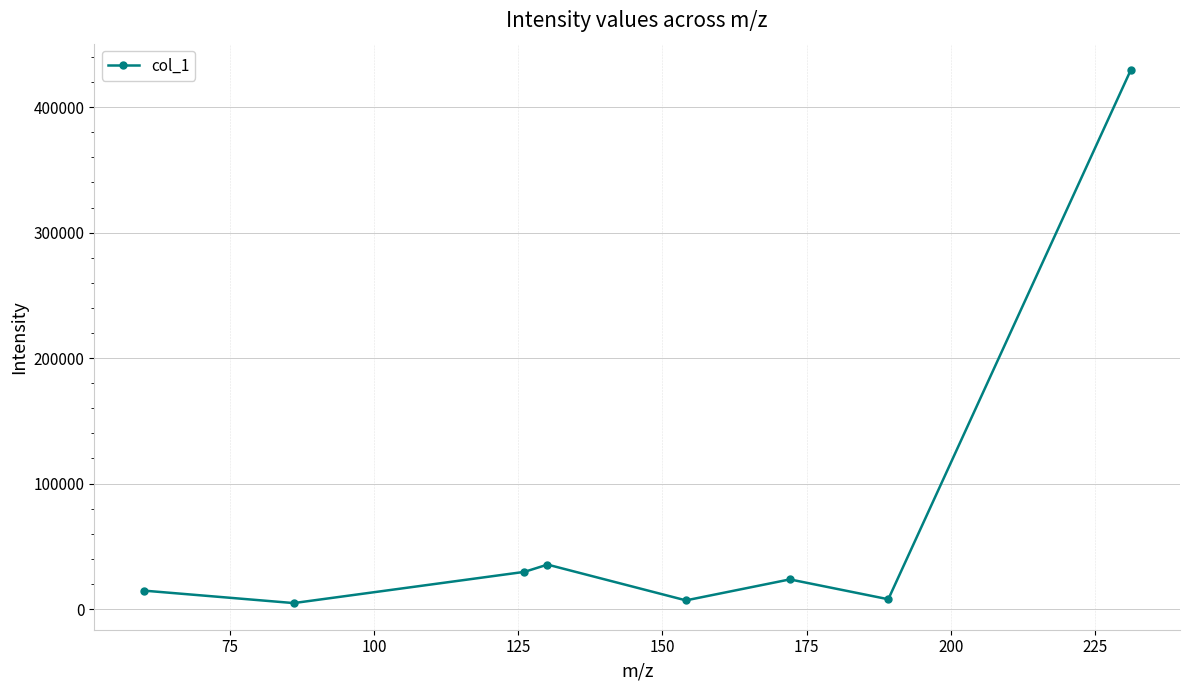

Is this an area chart (filled region under the line)?

No